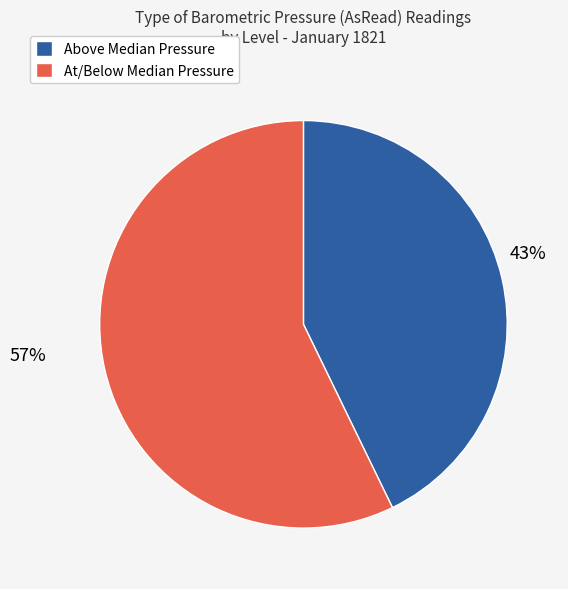

To the nearest percent, what is the difference between the largest and smallest slice percentages?

14%